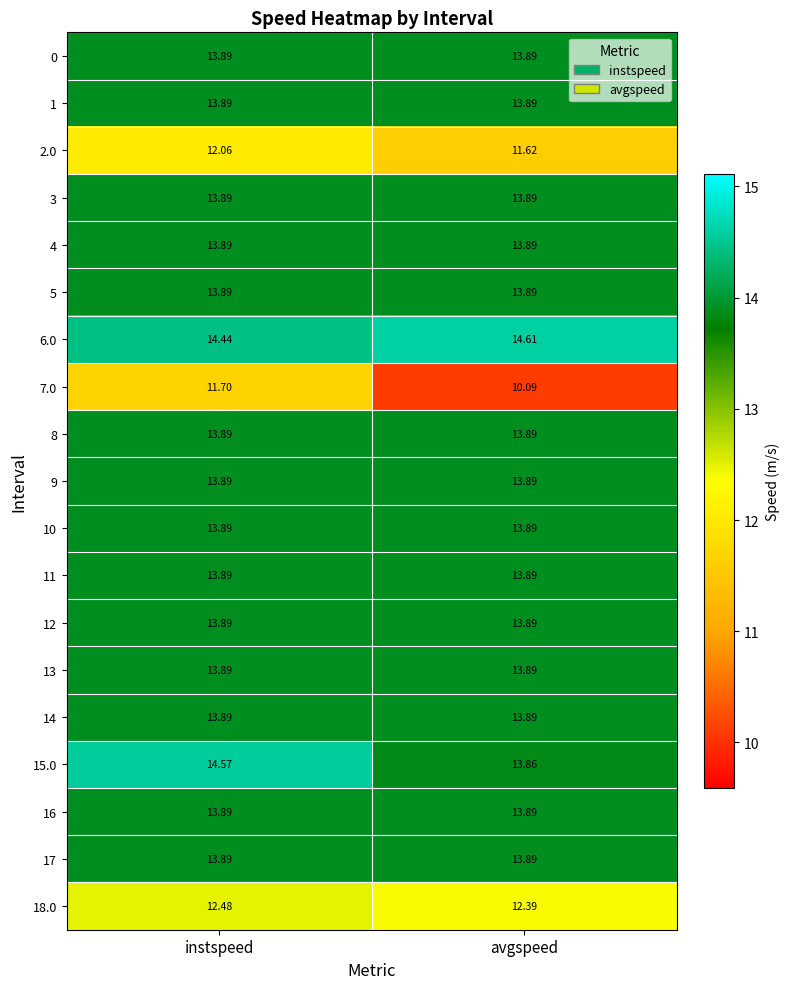

At which category is the sum across all series the highest?

instspeed